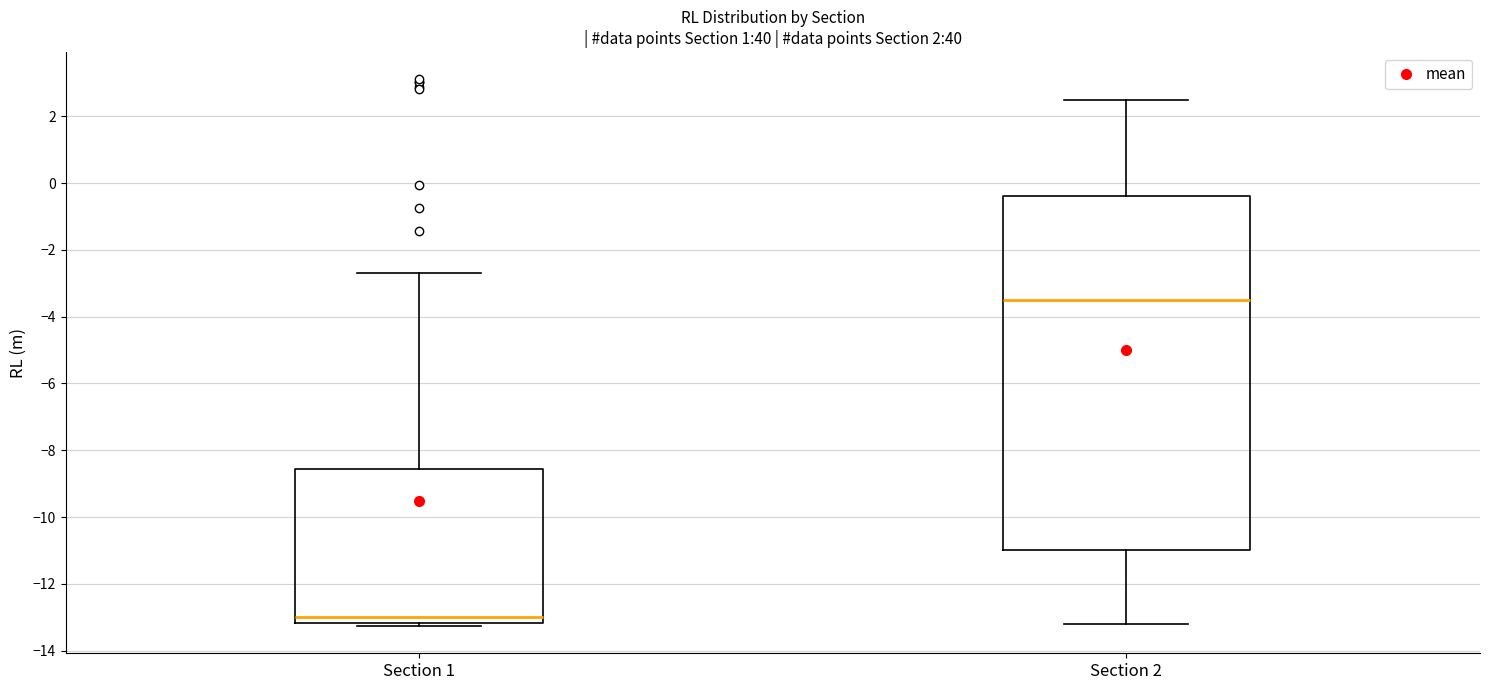

Comparing the boxes themselves (not the whiskers), which one is the tallest?

Section 2